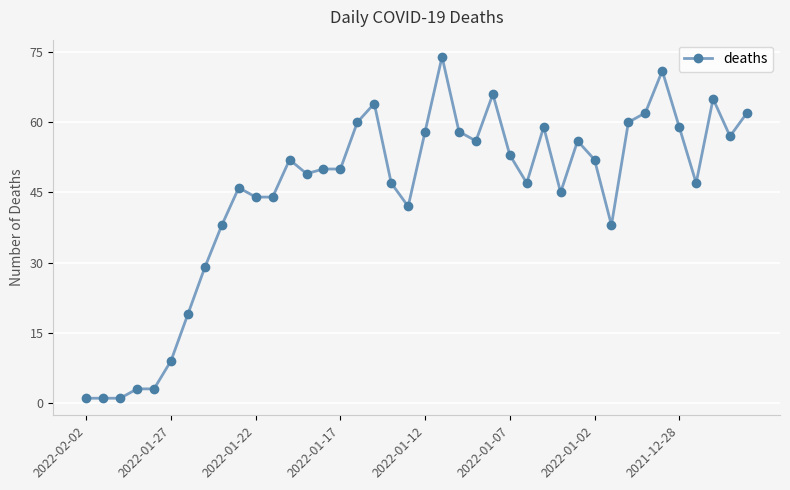

How many distinct data groups are displayed?

1